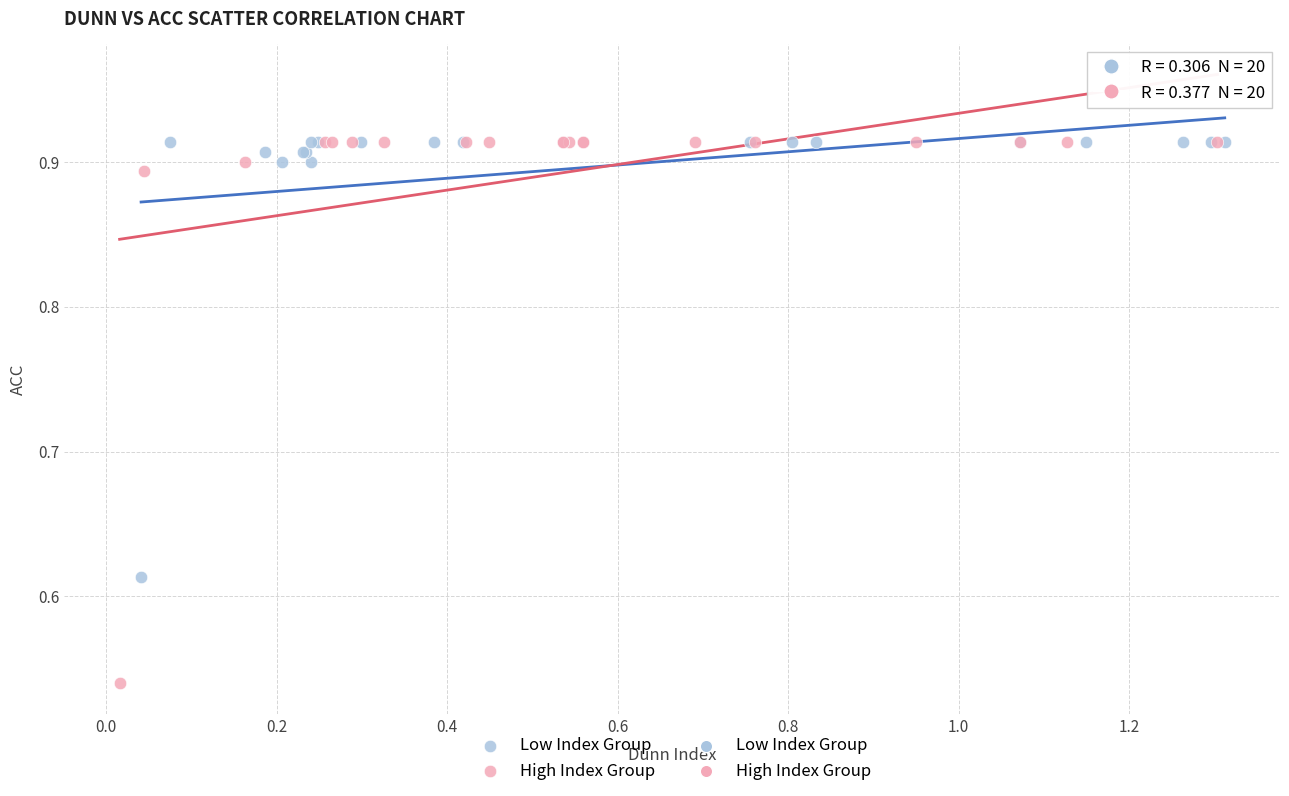

Which series contains the lowest Y value?

High Index Group